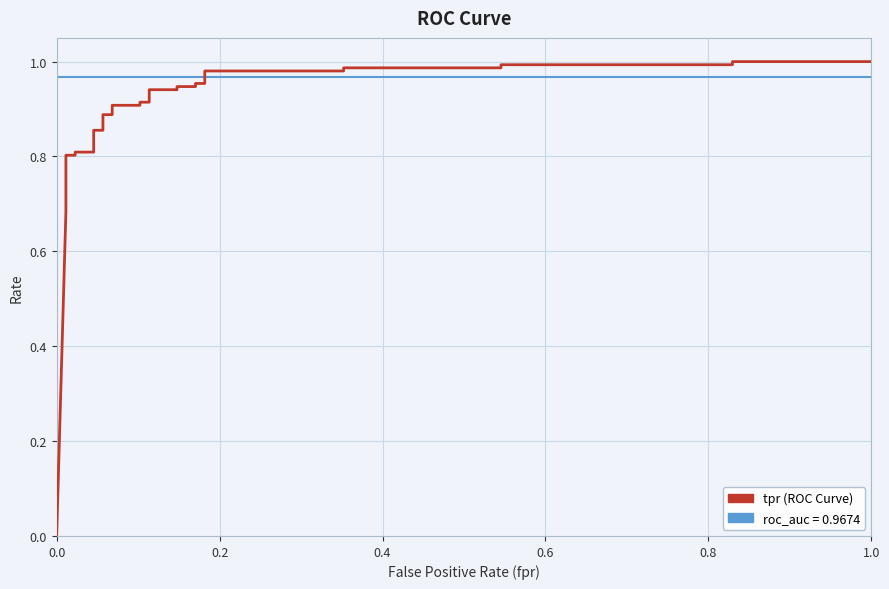

Which series changed the most between 0.2 and 0.6?

tpr